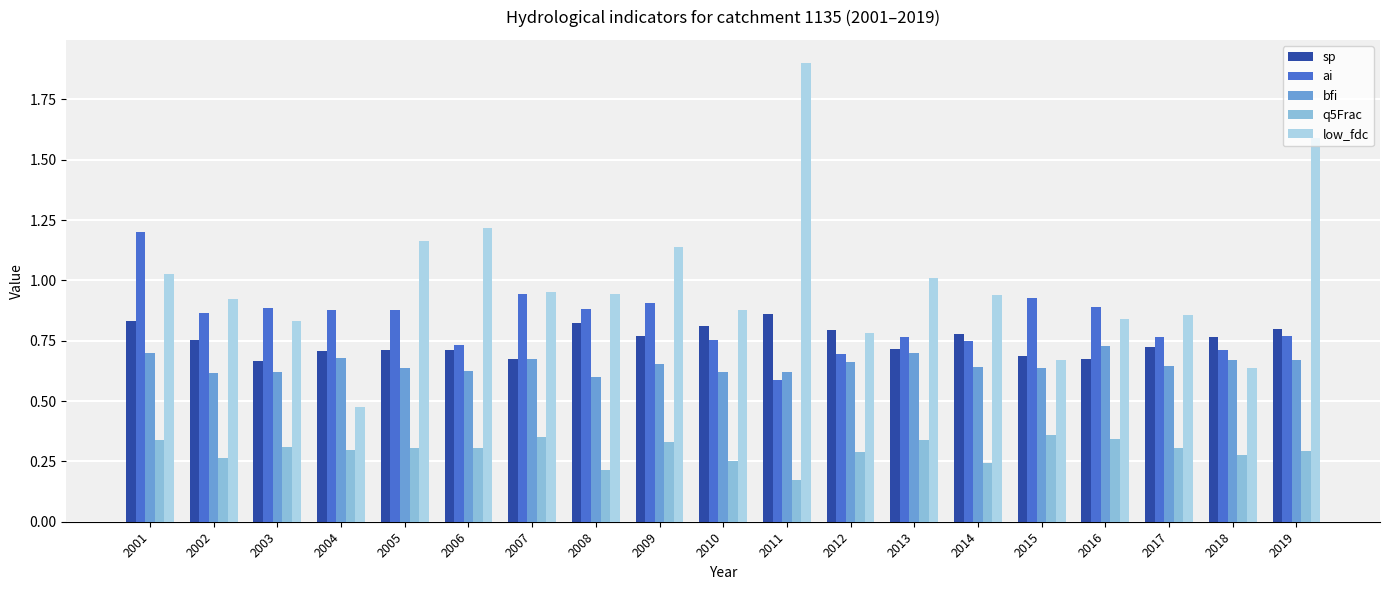

How many series are shown in this chart?

5